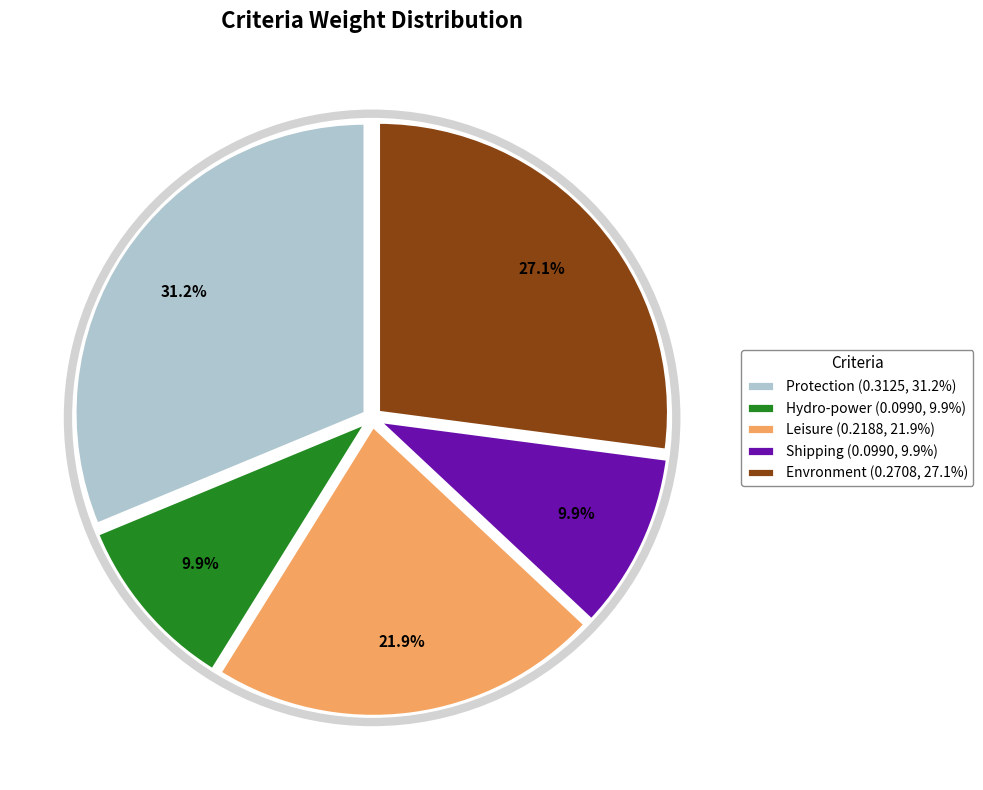

To the nearest percent, what portion does Envronment represent?

27%